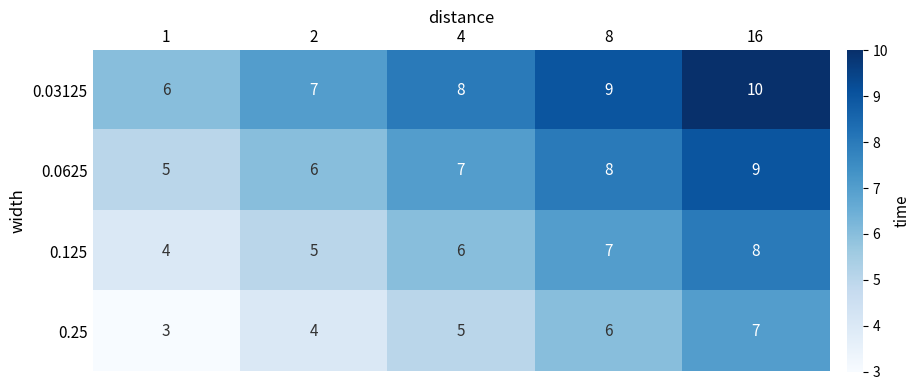

Reading left to right, extract all data points from this chart.

0.03125: 6	7	8	9	10
0.0625: 5	6	7	8	9
0.125: 4	5	6	7	8
0.25: 3	4	5	6	7